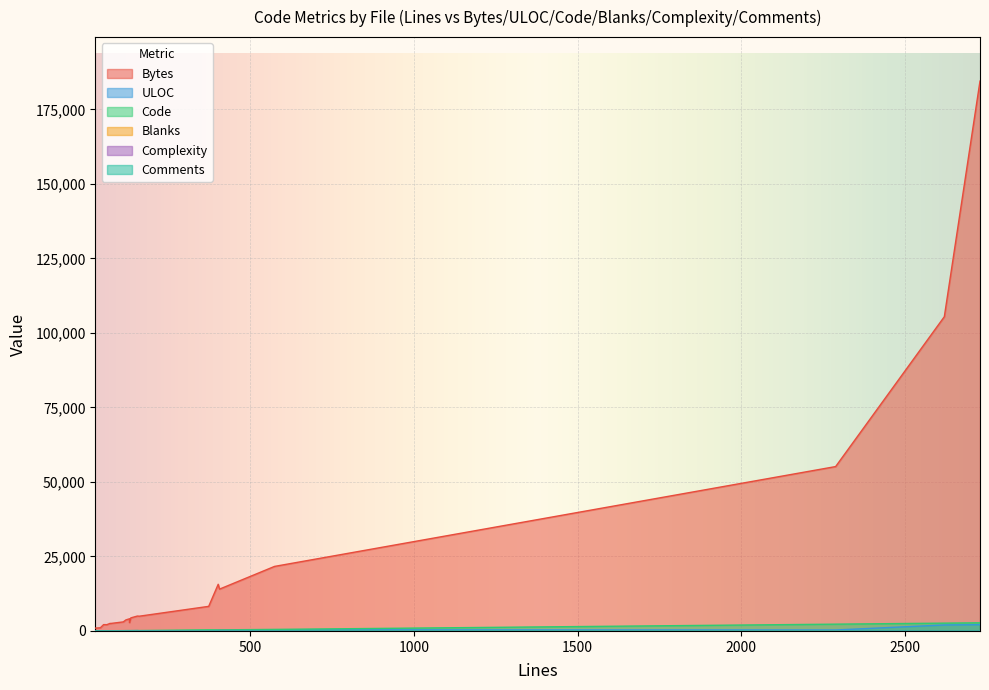

List the labels in order of Bytes value, smallest first.

3, 2, 13, 15, 0, 17, 12, 6, 8, 19, 14, 11, 4, 5, 10, 9, 16, 7, 1, 18